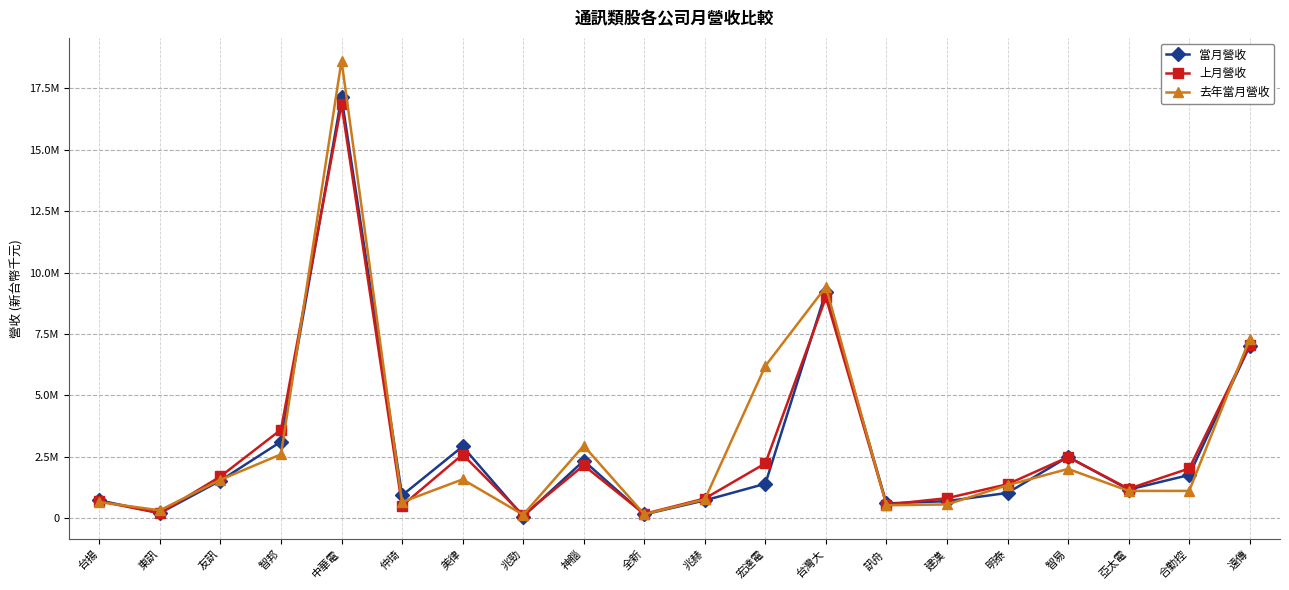

Which series has the widest spread of values?

去年當月營收